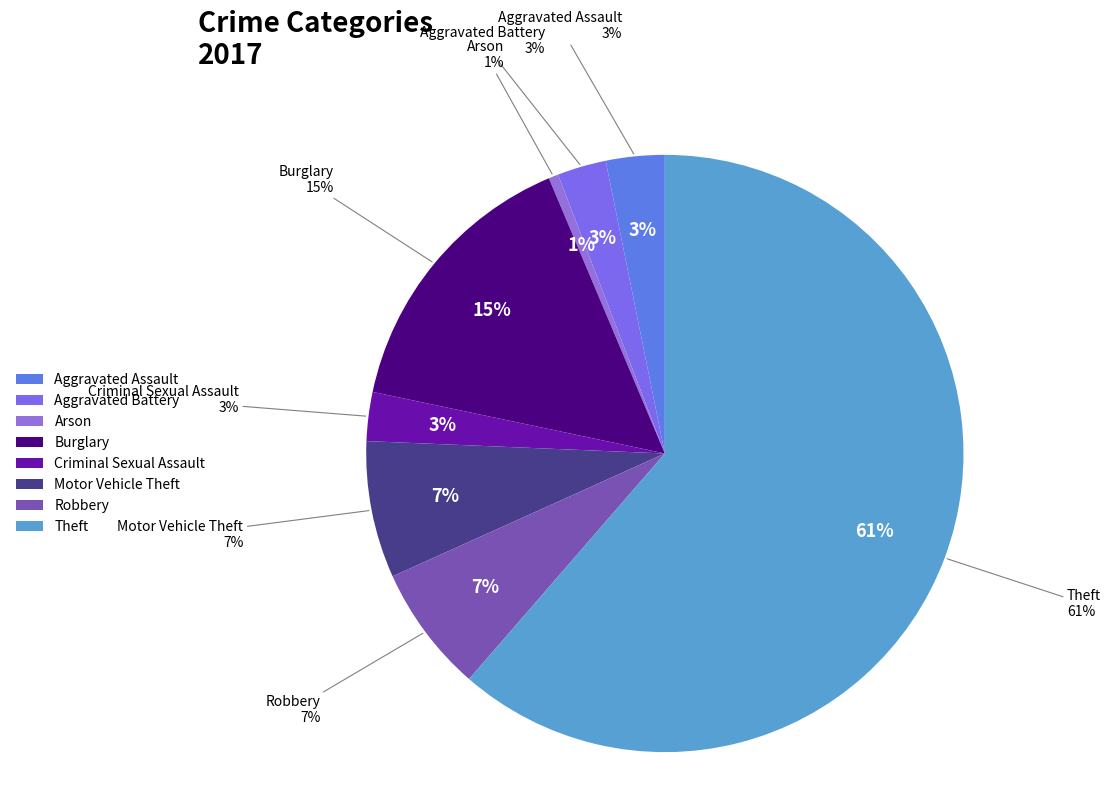

Which slice is the smallest?

Arson